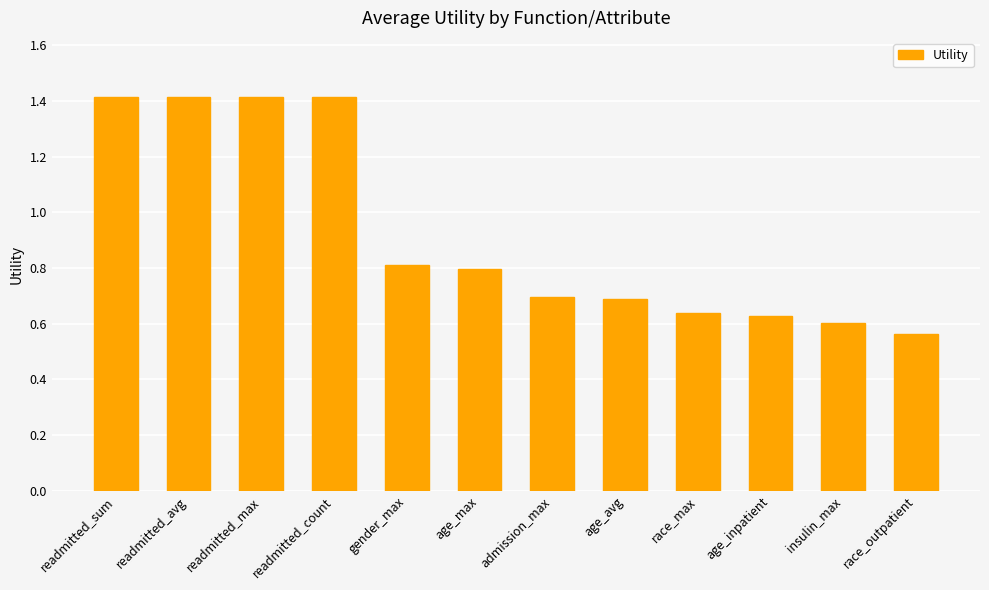

What position from the left is race_outpatient?

12